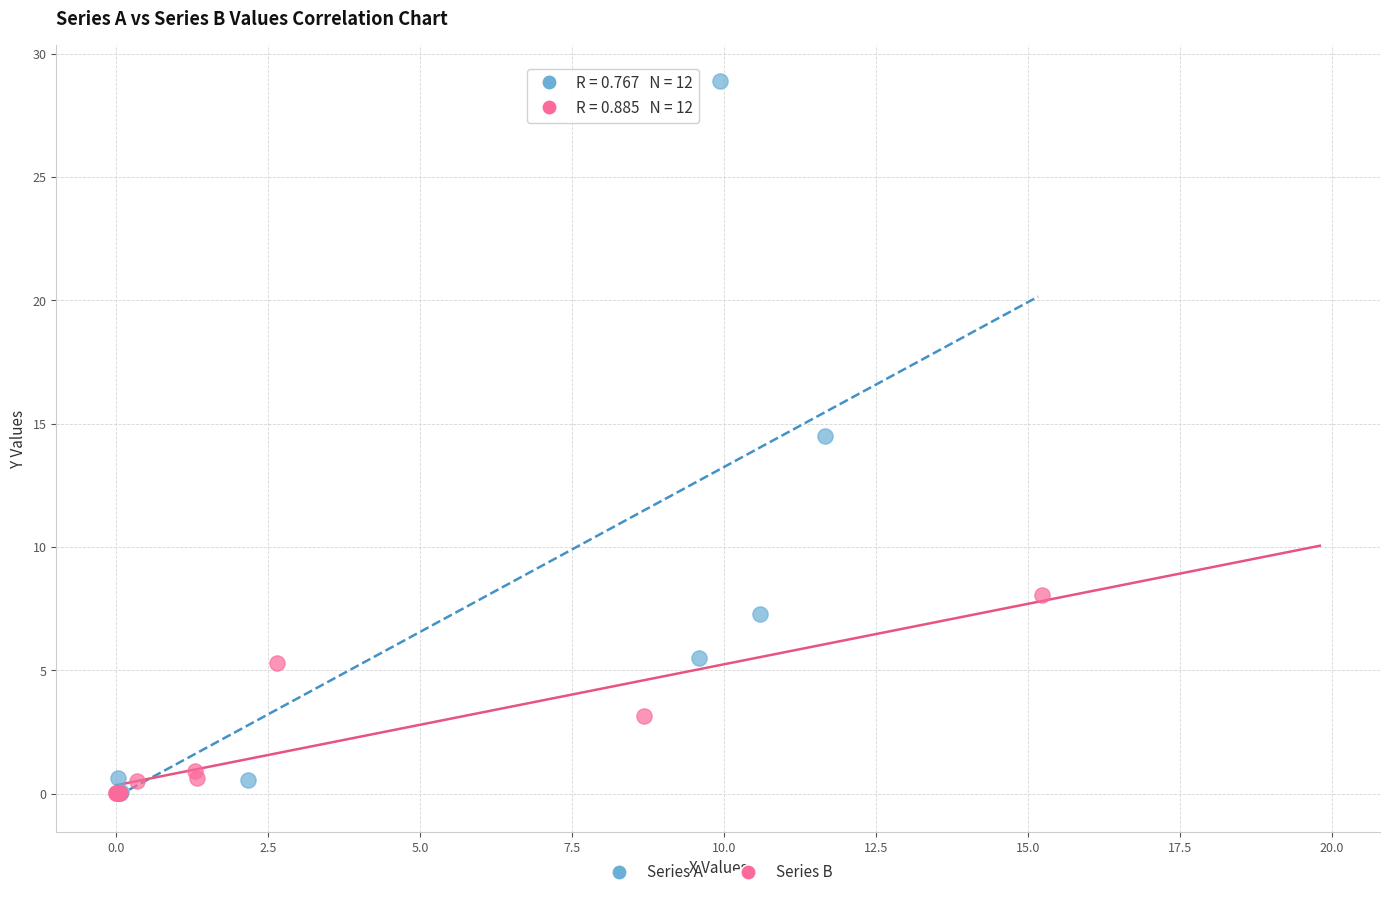

Which series has the largest Y range (max minus min)?

Series A